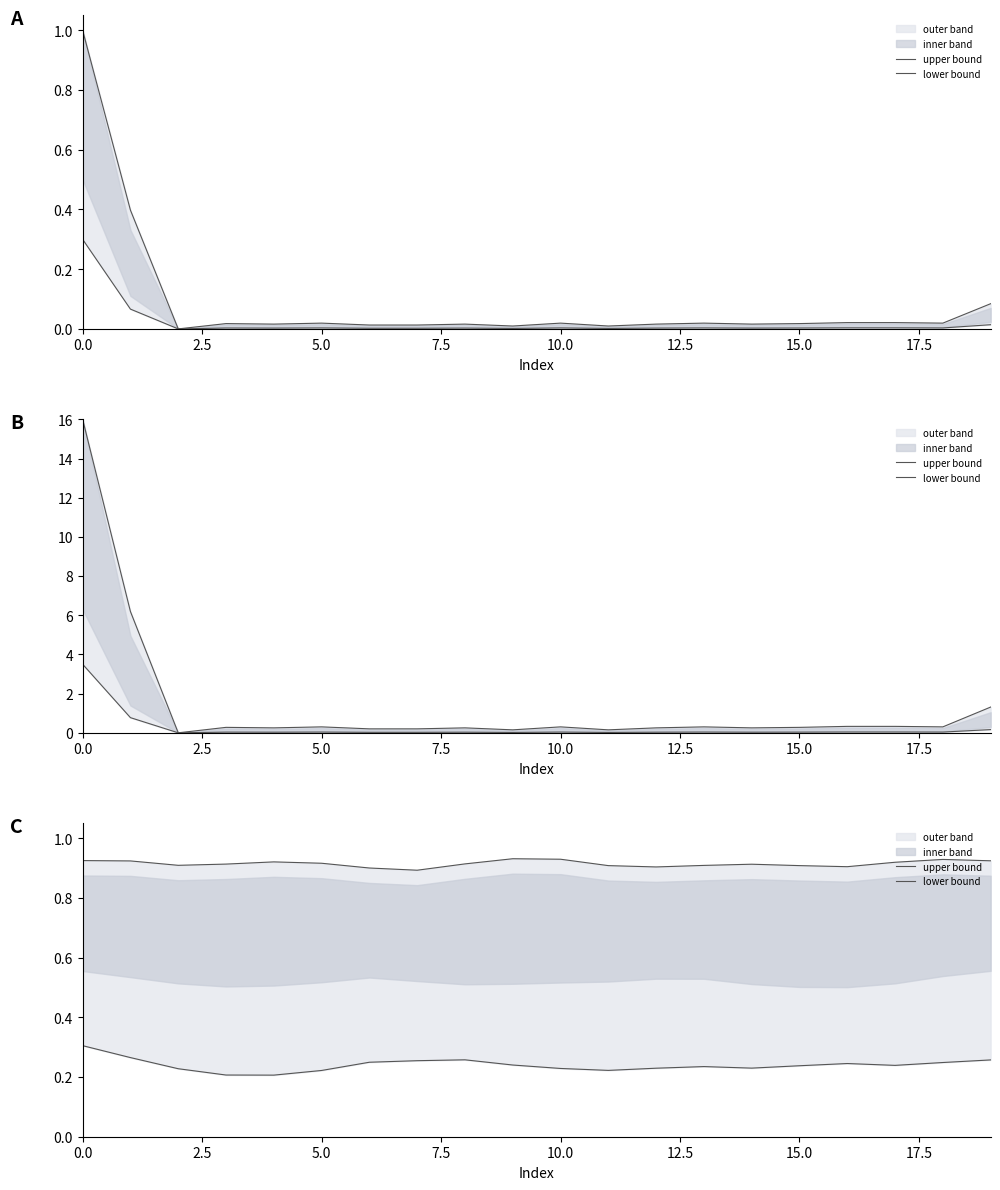

How many data points does each series have?

20